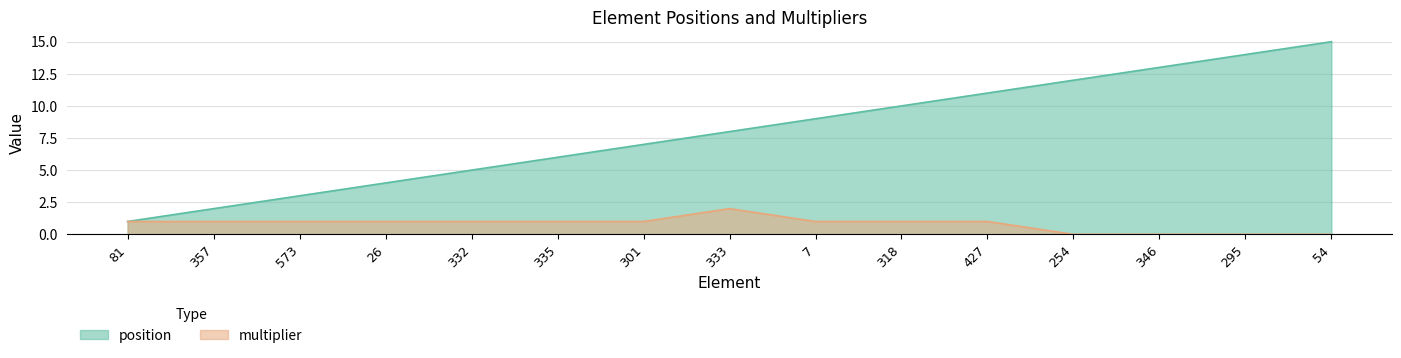

Reading left to right, transcribe all the data shown in this chart.

position: 81=1	357=2	573=3	26=4	332=5	335=6	301=7	333=8	7=9	318=10	427=11	254=12	346=13	295=14	54=15
multiplier: 81=1	357=1	573=1	26=1	332=1	335=1	301=1	333=2	7=1	318=1	427=1	254=0	346=0	295=0	54=0